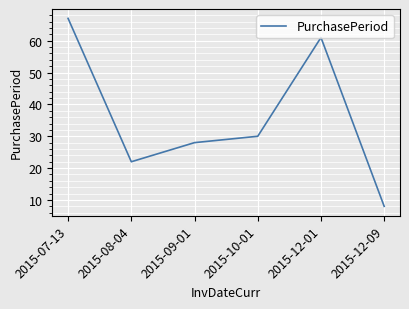

What position from the right is 2015-07-13?

6